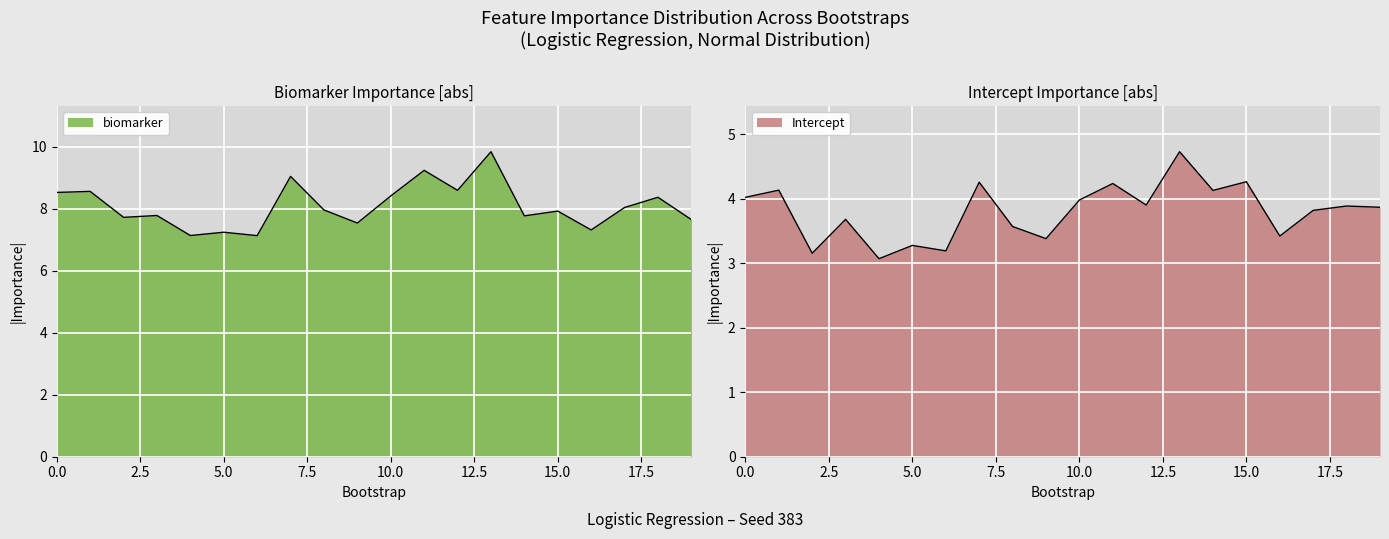

The value of biomarker at 15 is 5.2. True or false?

False